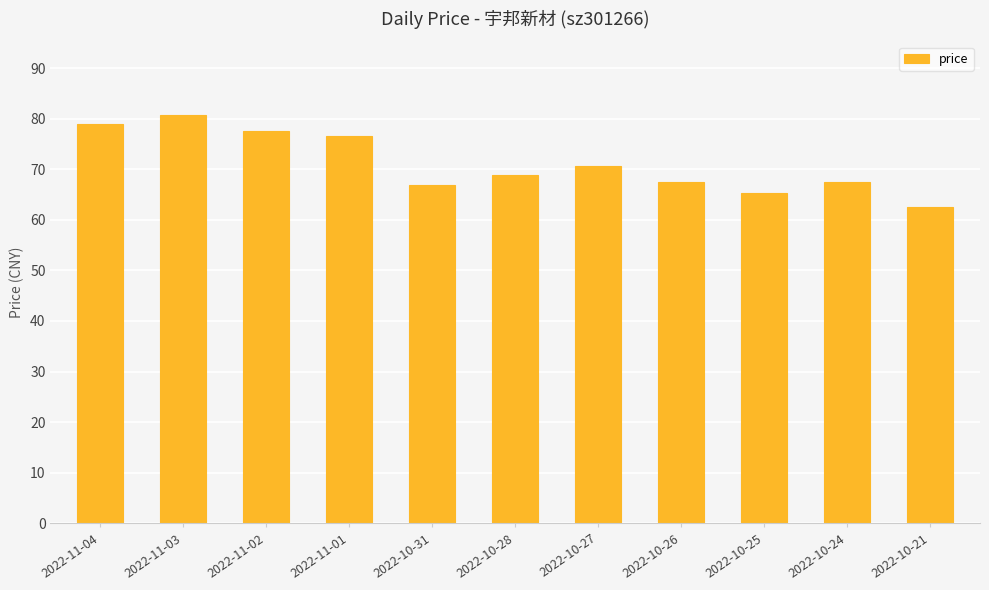

The chart shows a value of 18.2 at 2022-10-28. True or false?

False